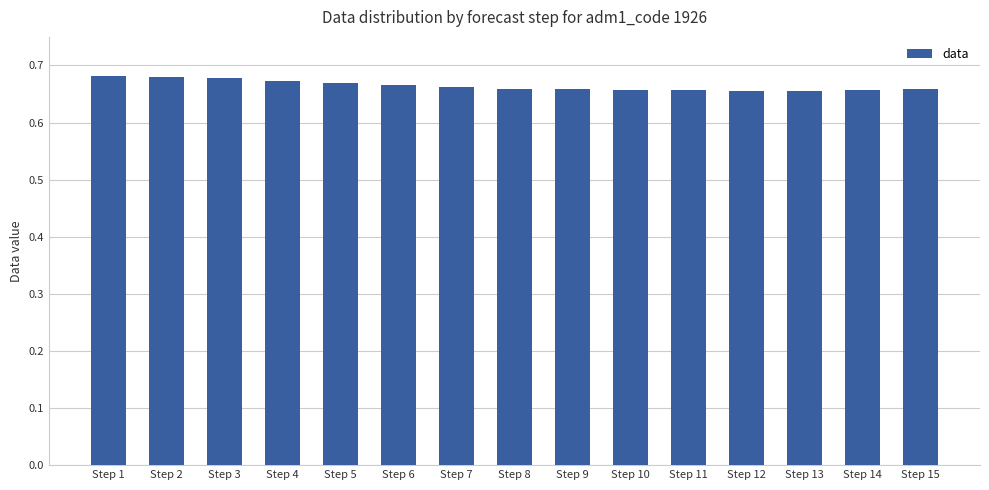

How many data points does each series have?

15